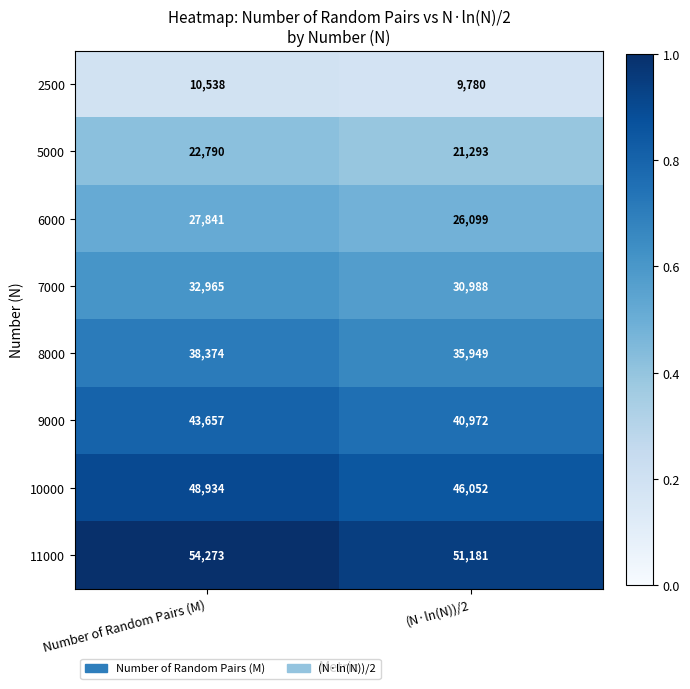

Reading right to left, extract all data points from this chart.

2500: 9780	10538
5000: 21293	22790
6000: 26099	27841
7000: 30988	32965
8000: 35949	38374
9000: 40972	43657
10000: 46052	48934
11000: 51181	54273